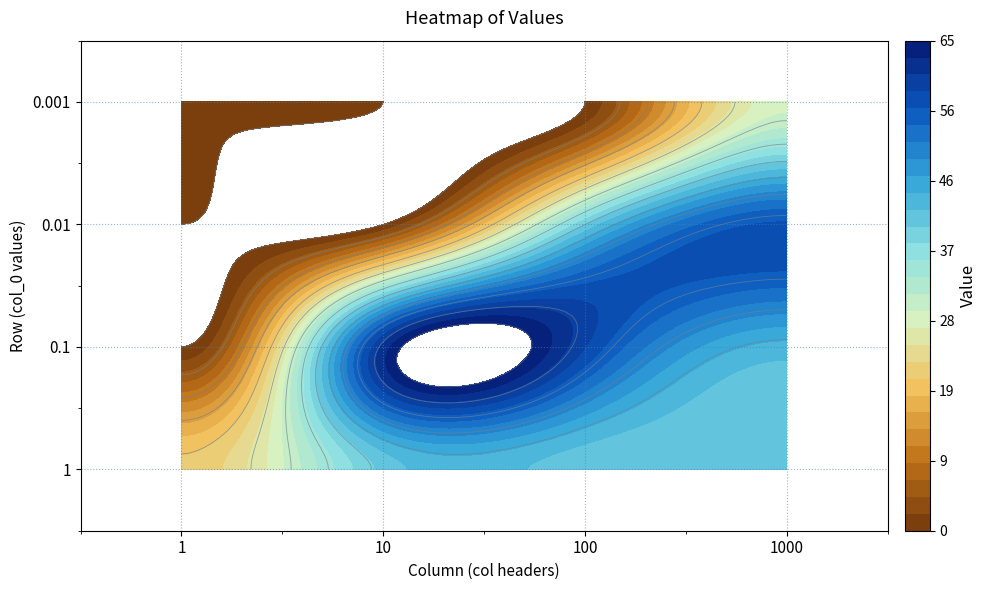

At 1000, list the series in order from largest to smallest.

0.01, 0.1, 1, 0.001